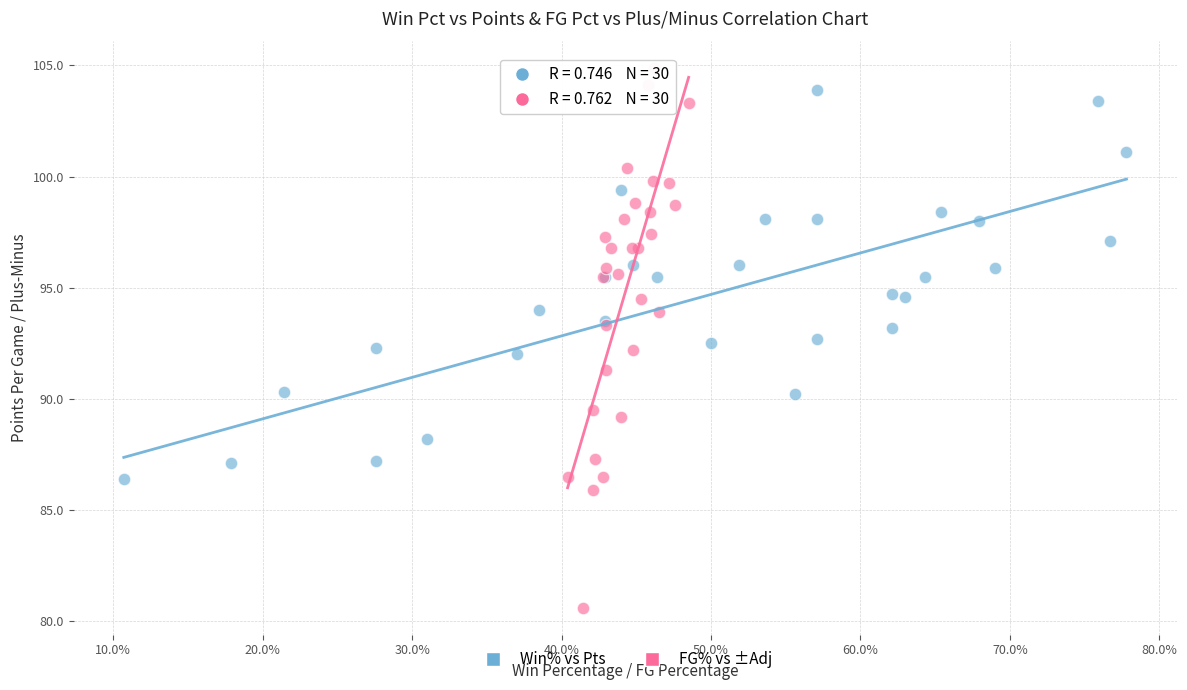

Which series contains the lowest Y value?

FG% vs ±Adj